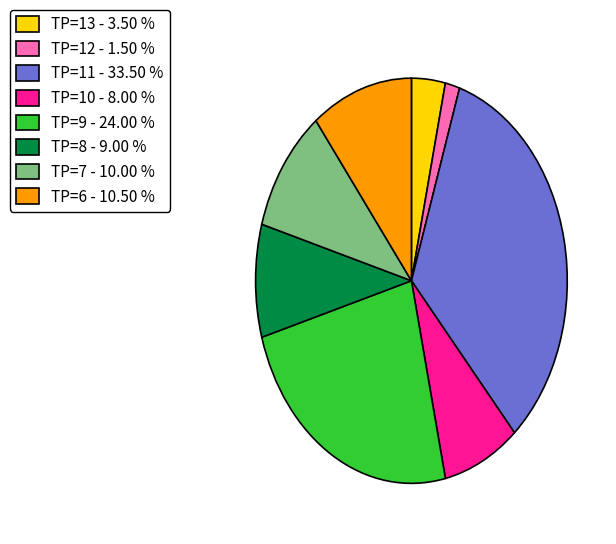

Rank the categories by value from lowest to highest.

TP=12, TP=13, TP=10, TP=8, TP=7, TP=6, TP=9, TP=11